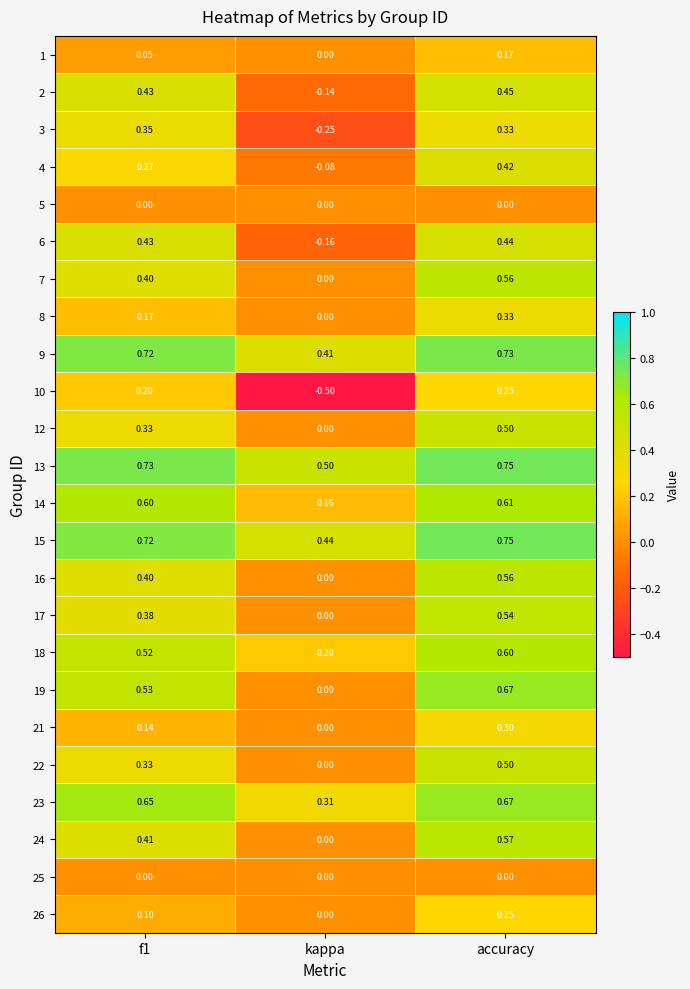

Where is 4 nearest to the value 0?

kappa